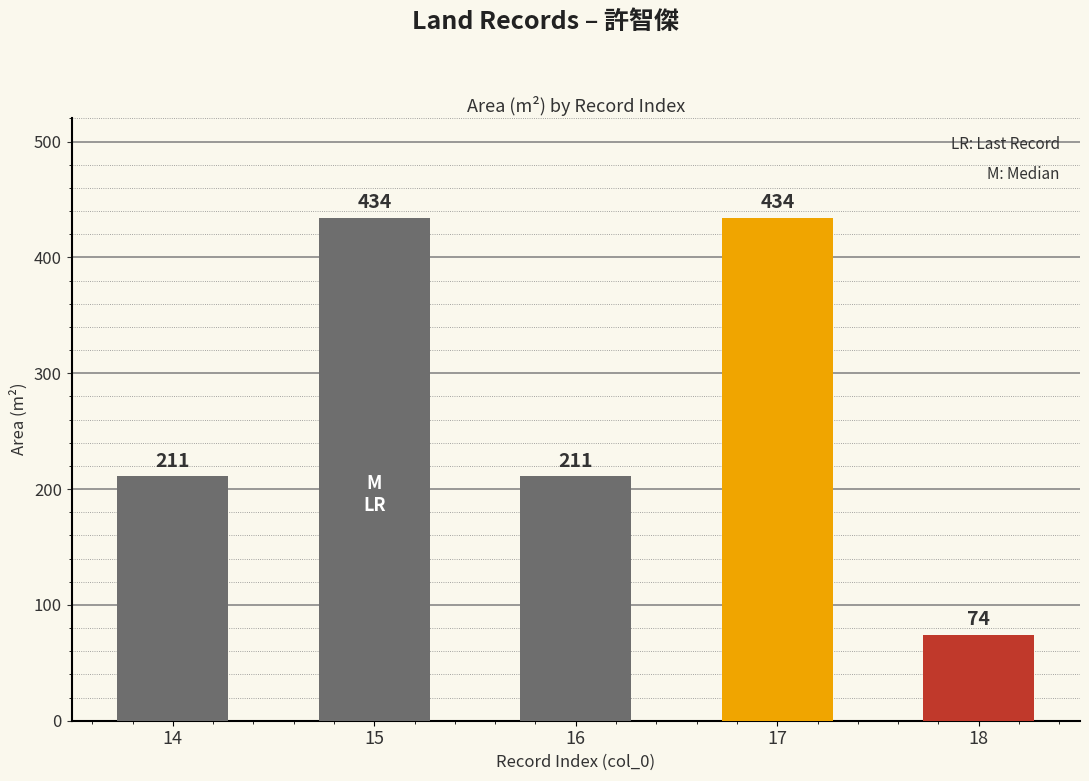

Between 14 and 17, which is larger?

17